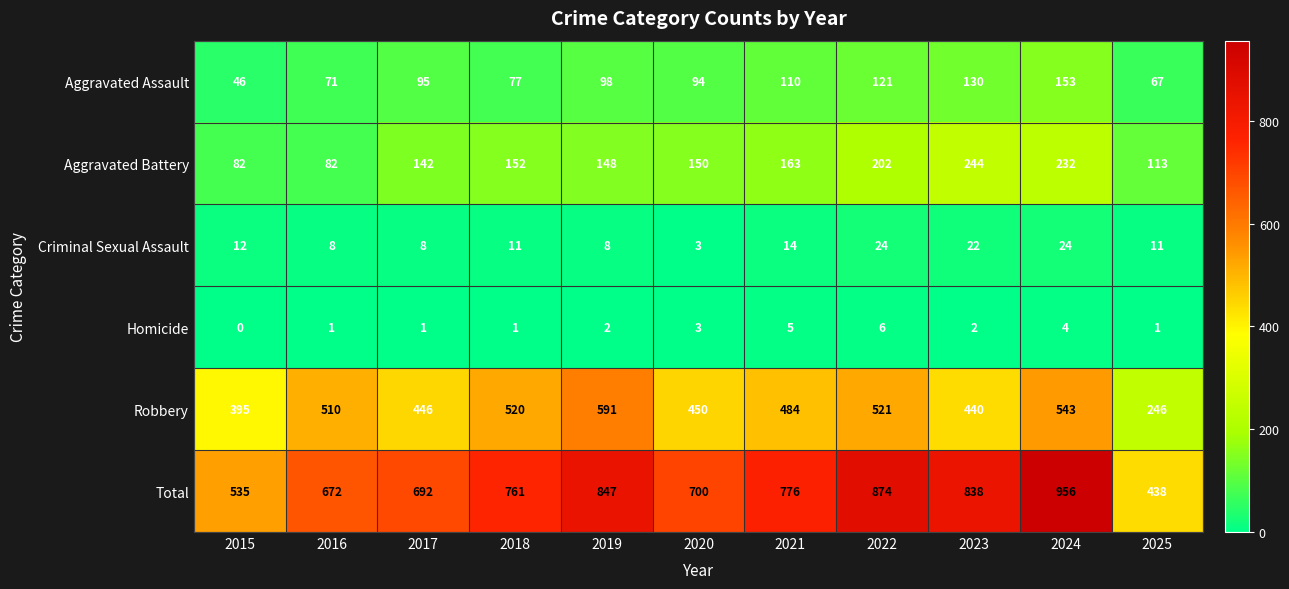

List the series in order of their peak value, highest first.

Total, Robbery, Aggravated Battery, Aggravated Assault, Criminal Sexual Assault, Homicide